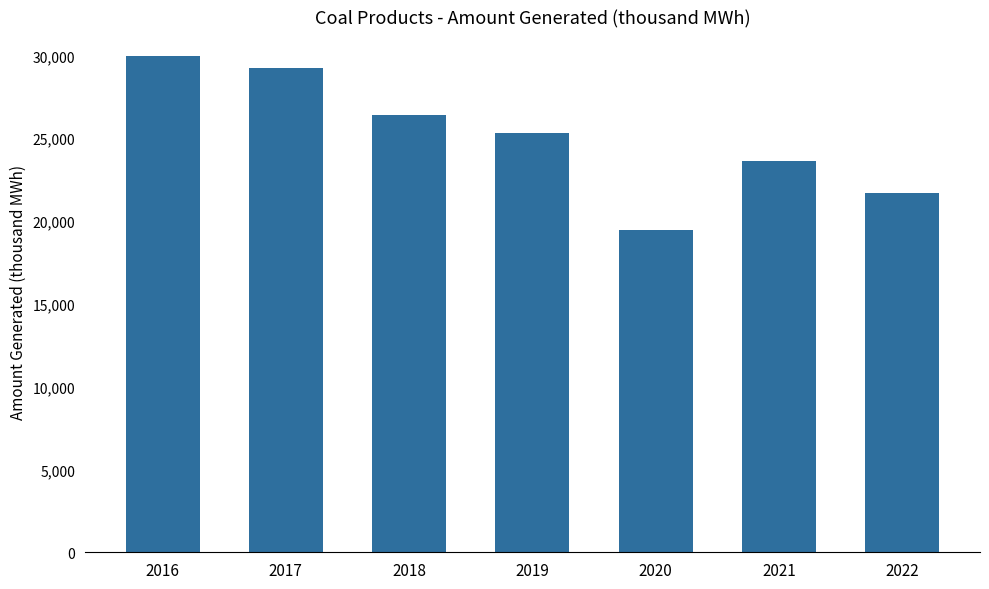

Are the bars horizontal?

No